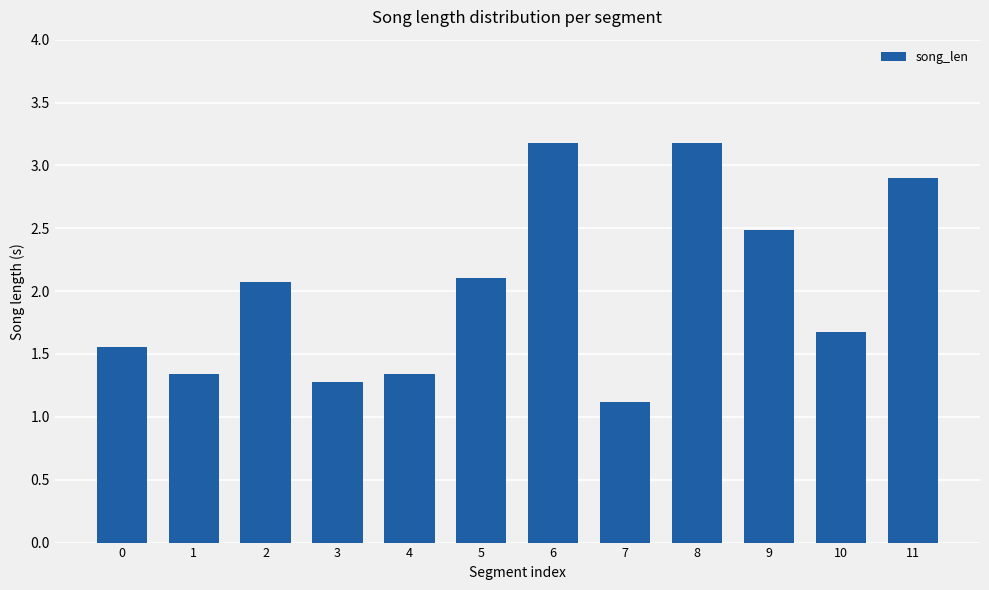

What is the value of the 12th bar from the left?

2.9